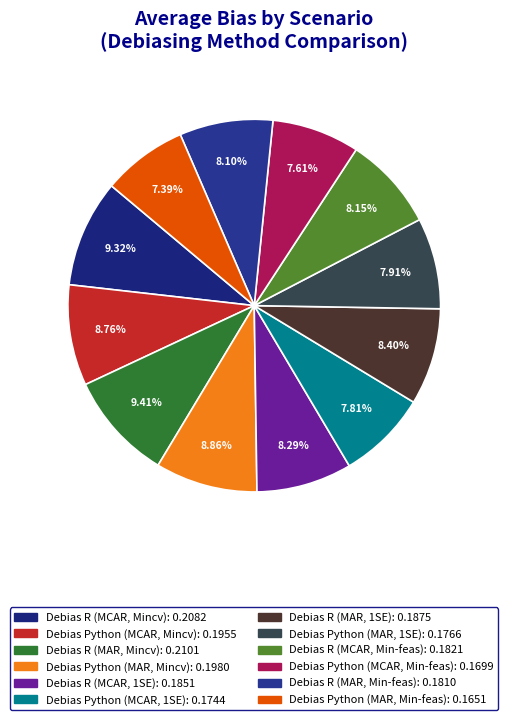

How many slices are in this pie chart?

12